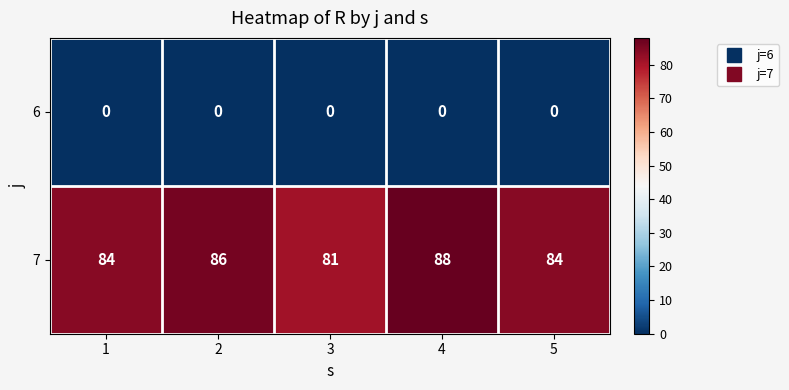

Which category has the highest value across all series?

4